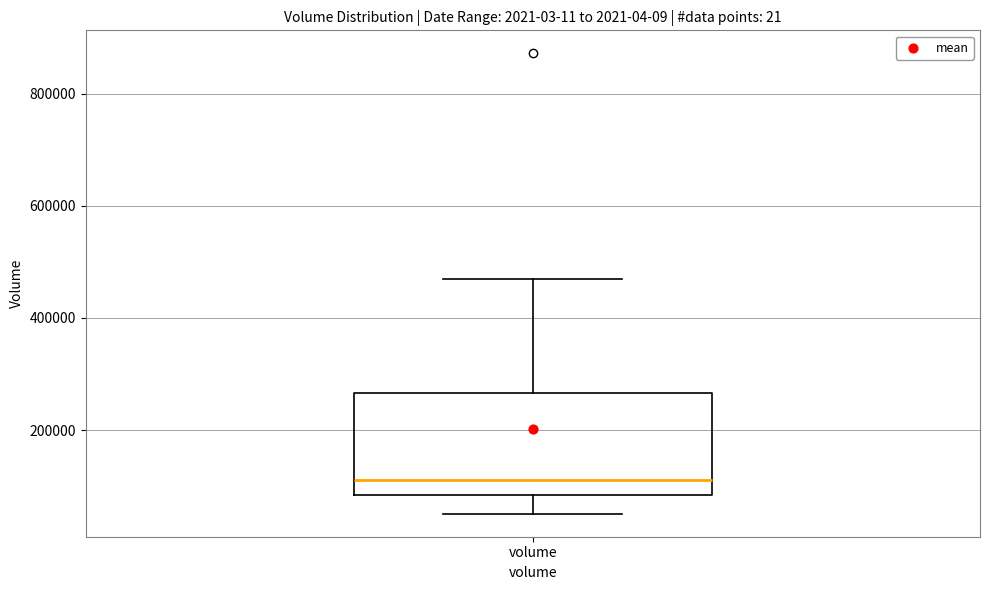

Transcribe this box plot: give where the median line is, the range the box spans, and where the two whiskers end, as read against the y-axis. The values are not printed on the chart, so give them approximately, as read against the axis.

median 120000, box 80000 to 260000, whiskers 60000 to 460000